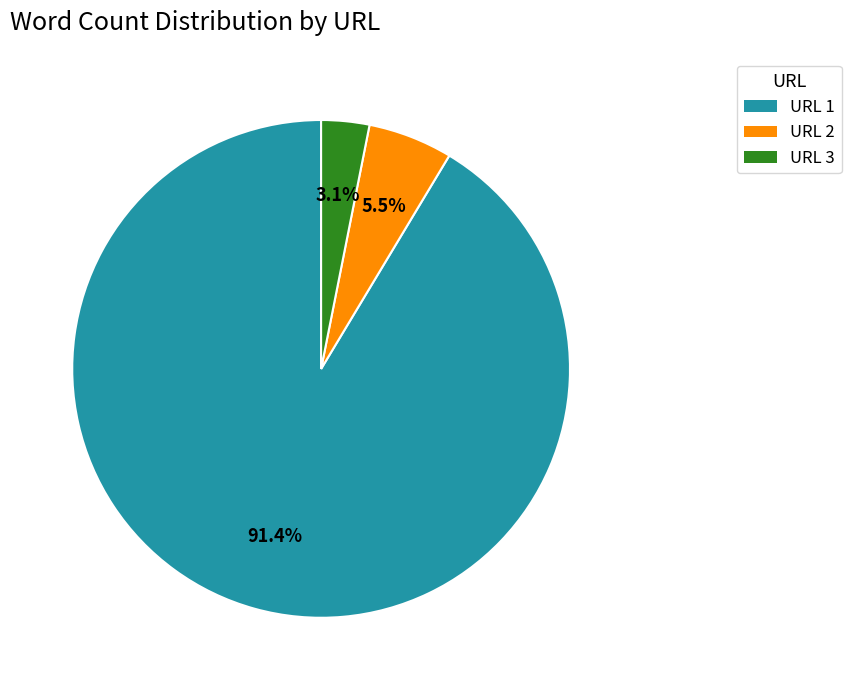

What is the smallest slice in the pie chart?

URL 3